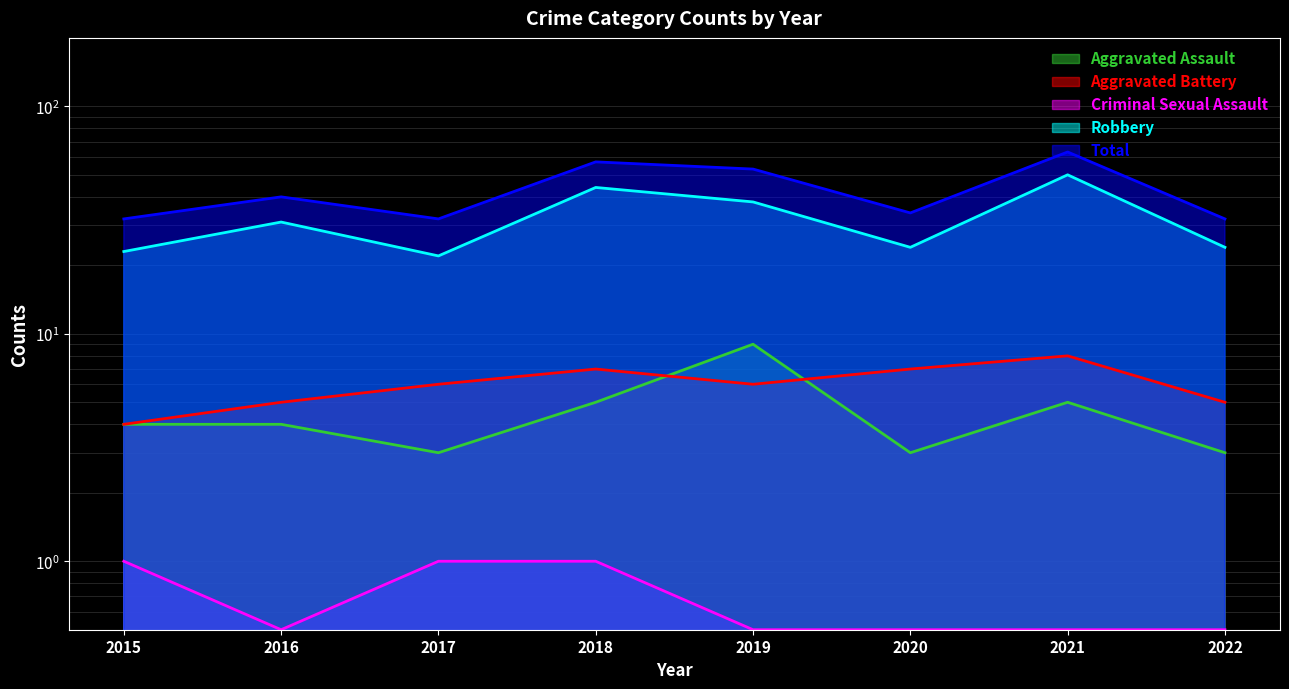

Where is the first local minimum for Criminal Sexual Assault?

2016